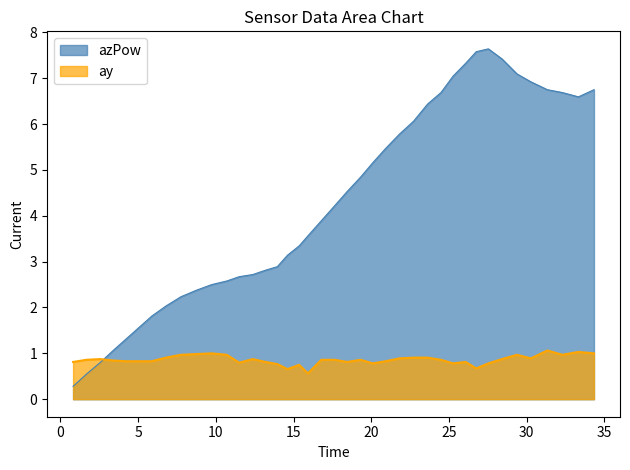

Rank the series by their average value, from highest to lowest.

azPow, ay